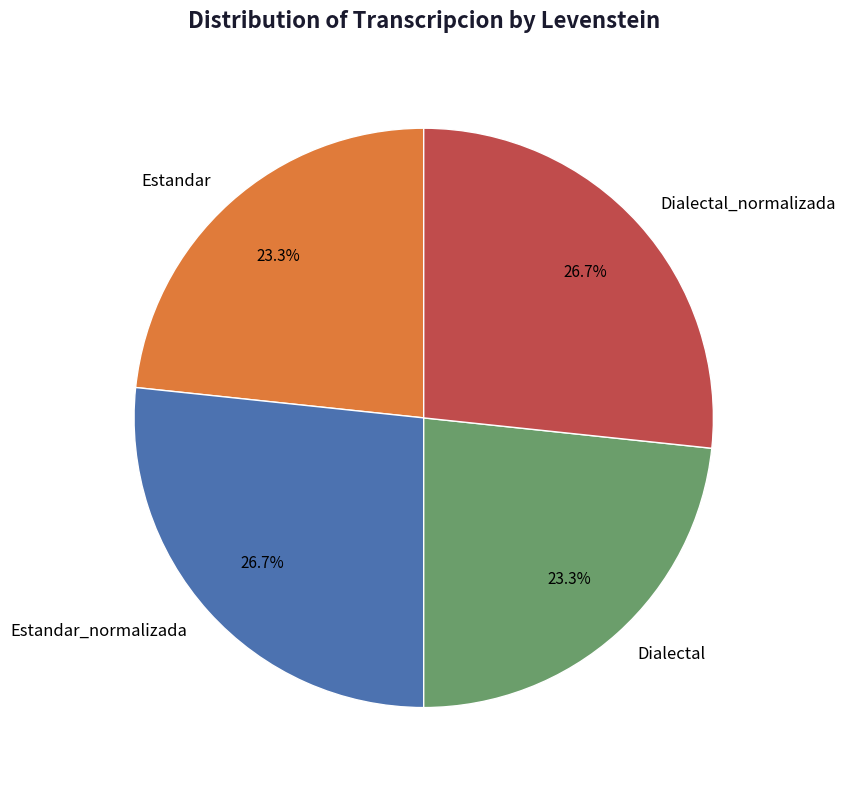

To the nearest percent, what is the difference between the largest and smallest slice percentages?

3%